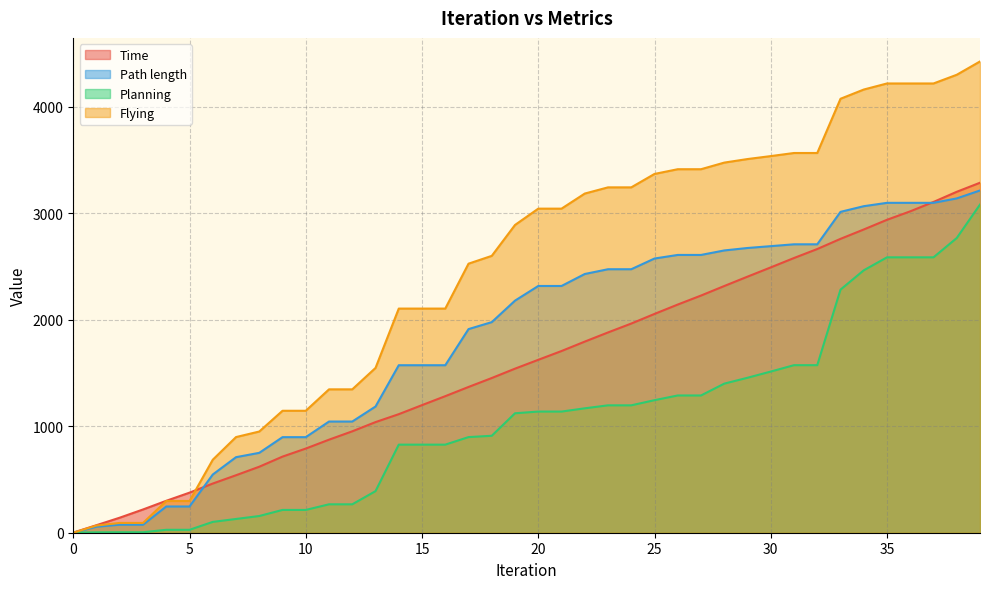

True or false: Time has more than 1 interior local peaks.

False